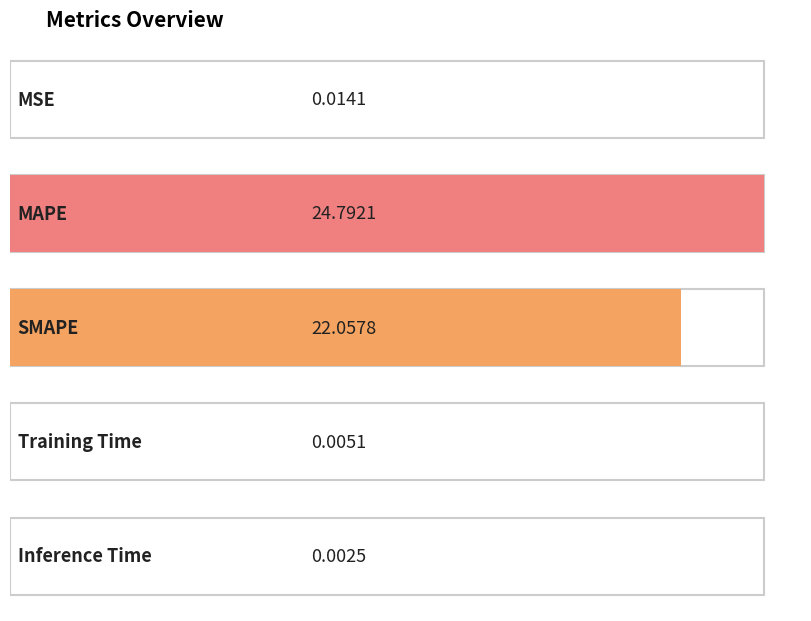

Reading left to right, transcribe all the data shown in this chart.

0.0	24.8	22.1	0.0	0.0